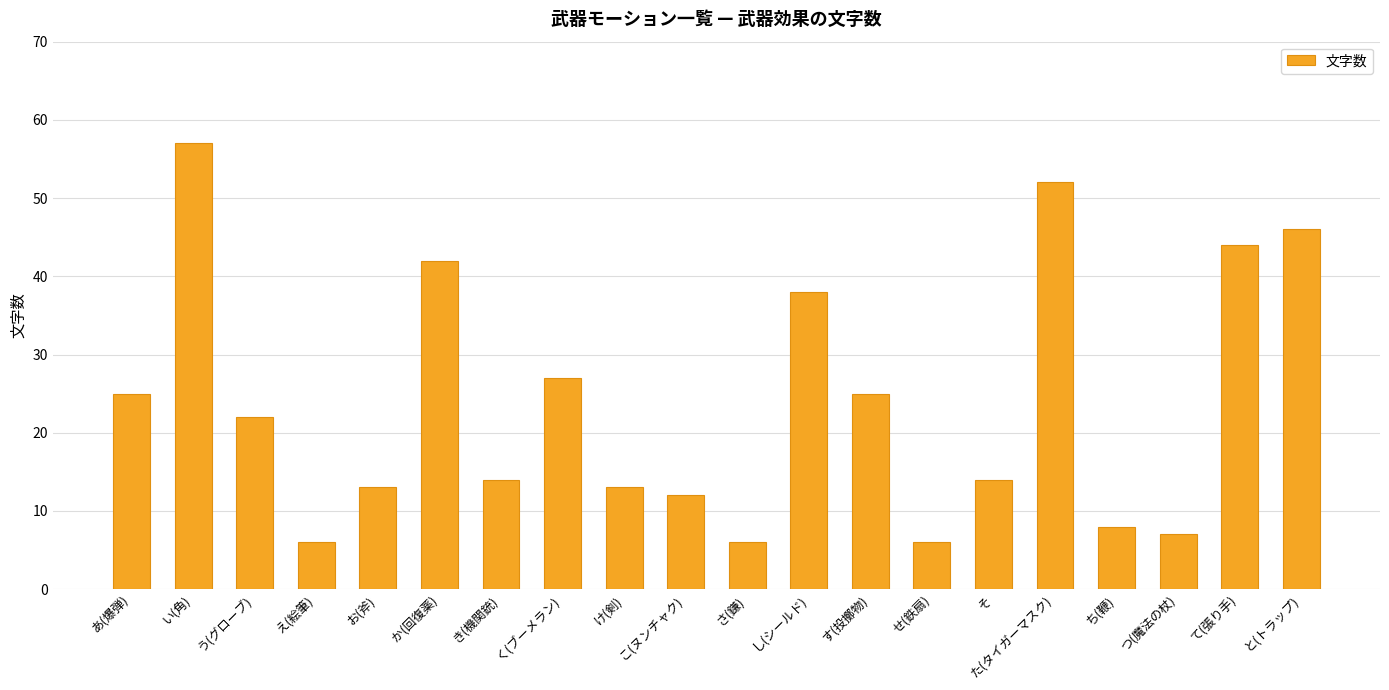

How many distinct data groups are displayed?

1